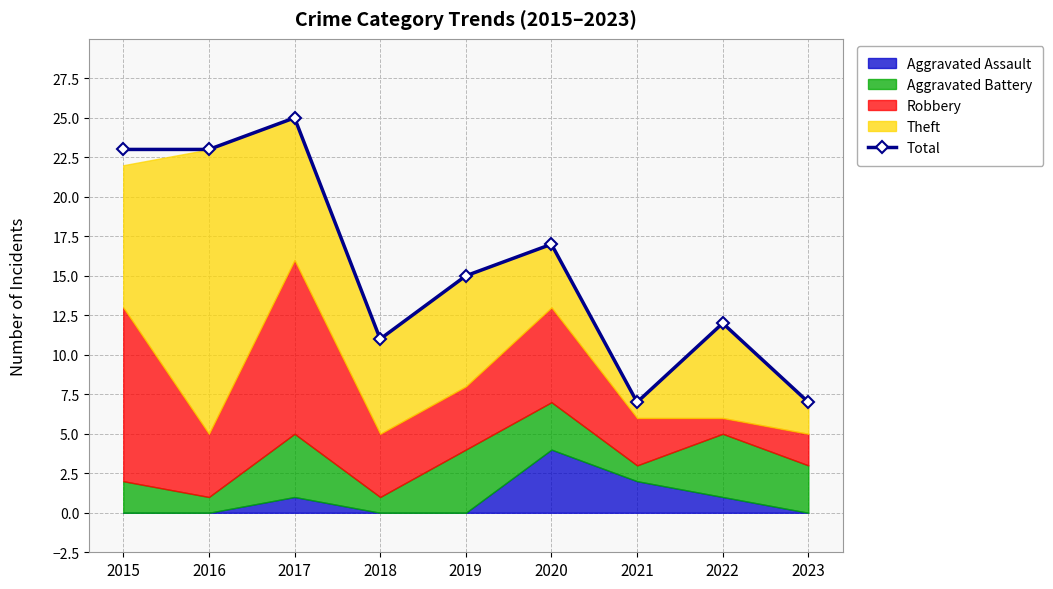

True or false: the data has more than 1 interior local peaks.

True